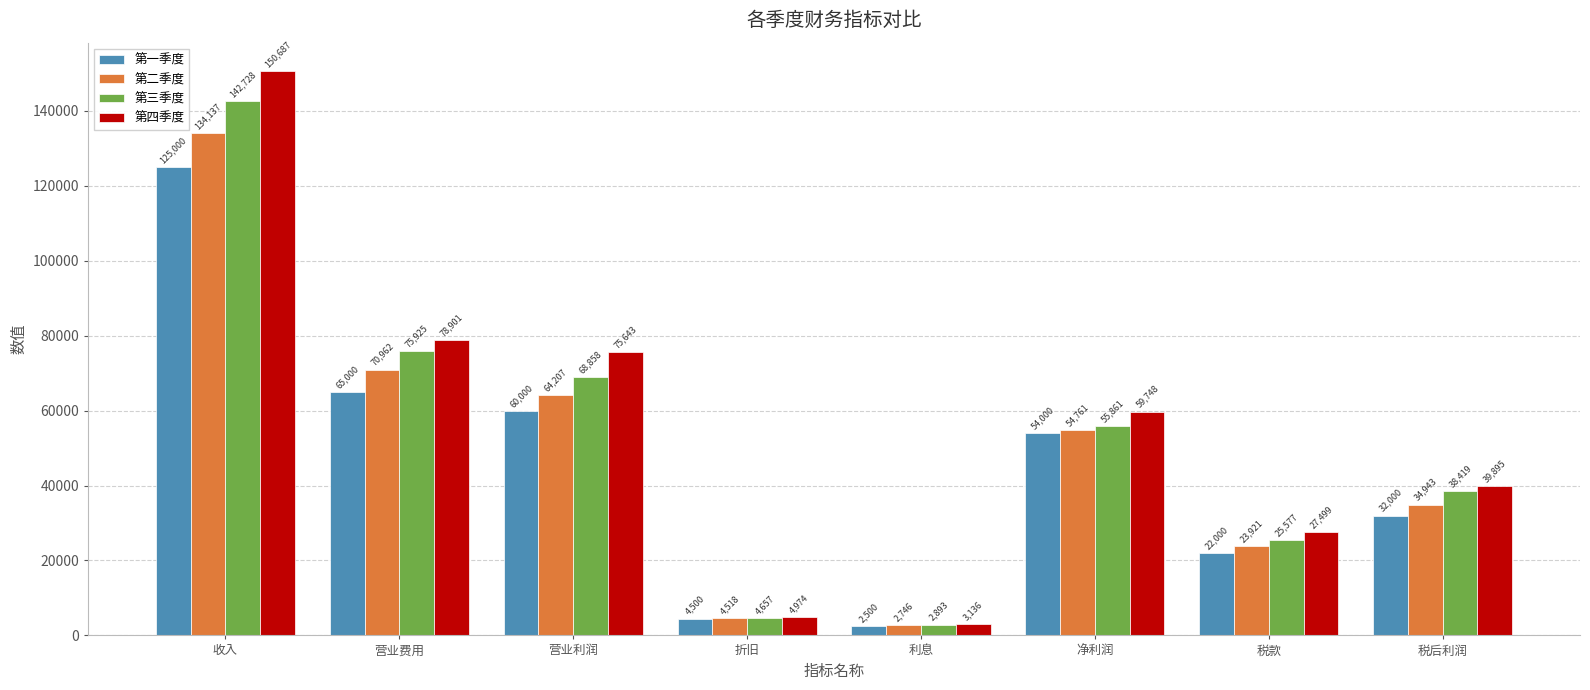

At which label is 第四季度 closest to 76911?

营业利润